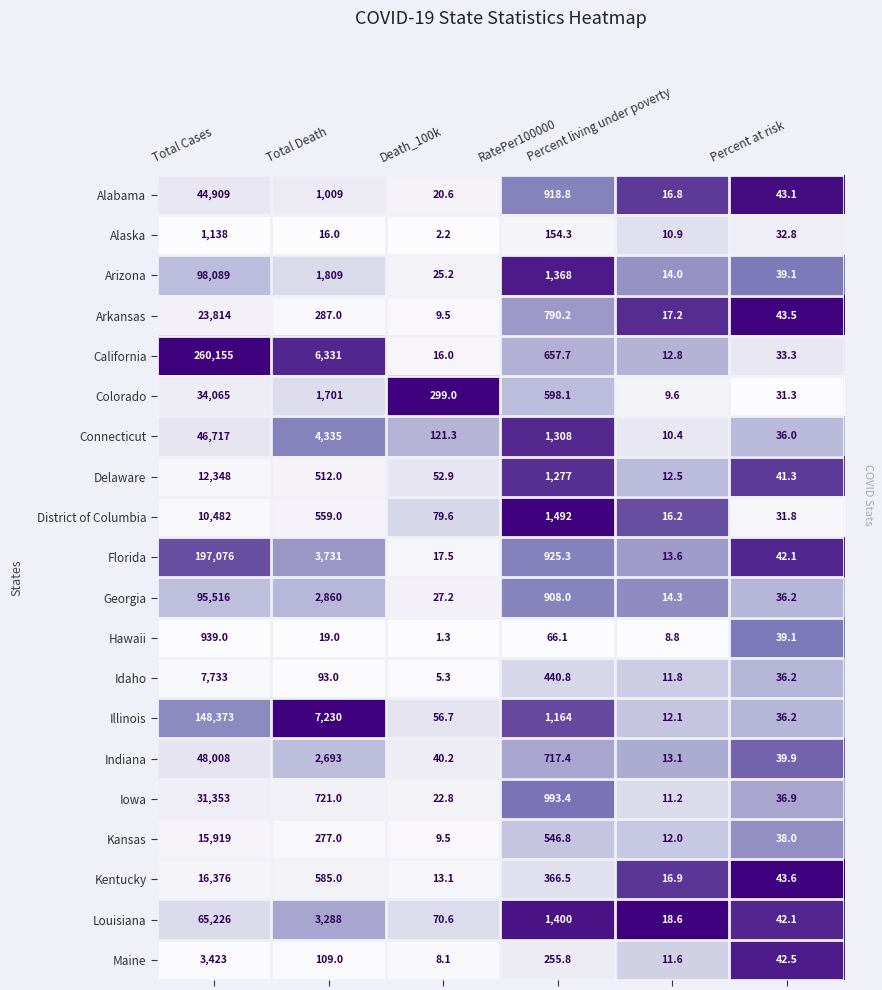

At which category is the sum across all series the highest?

Total Cases